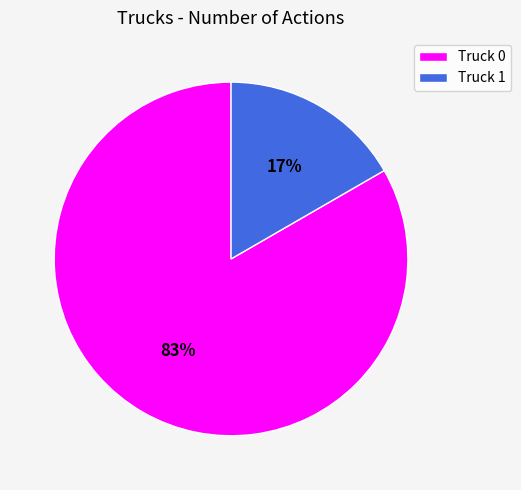

Which category has the biggest portion of the pie?

Truck 0